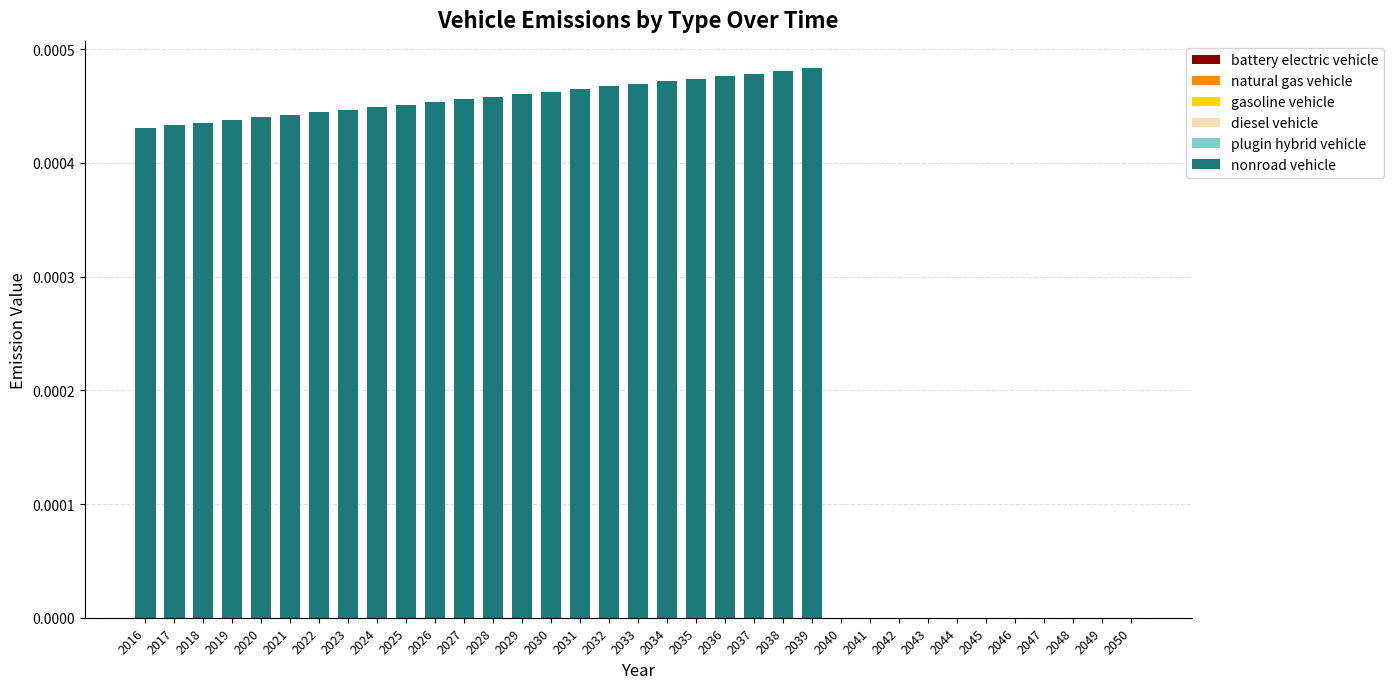

Which has a higher value, 2034 or 2026?

2034